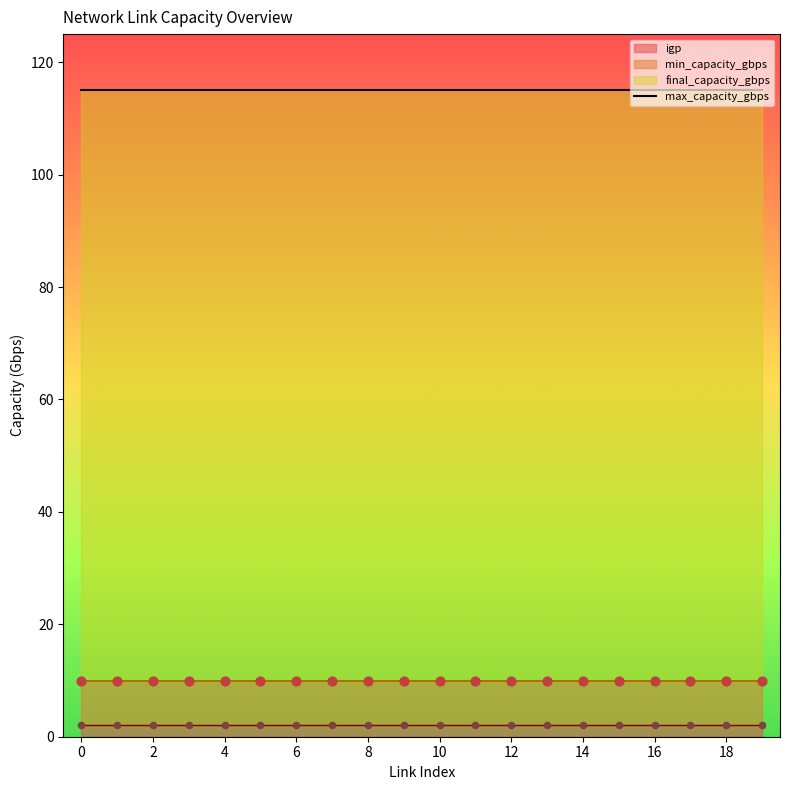

What is the total value across all series at 2?

127